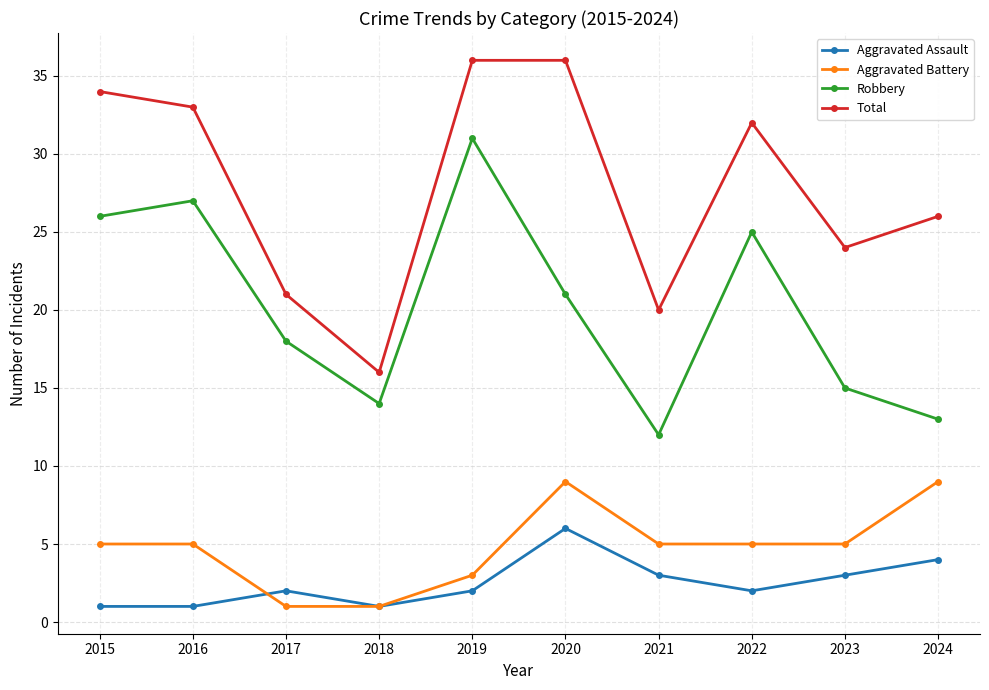

Reading left to right, list all the values displayed in this chart.

Aggravated Assault: 2015=1	2016=1	2017=2	2018=1	2019=2	2020=6	2021=3	2022=2	2023=3	2024=4
Aggravated Battery: 2015=5	2016=5	2017=1	2018=1	2019=3	2020=9	2021=5	2022=5	2023=5	2024=9
Robbery: 2015=26	2016=27	2017=18	2018=14	2019=31	2020=21	2021=12	2022=25	2023=15	2024=13
Total: 2015=34	2016=33	2017=21	2018=16	2019=36	2020=36	2021=20	2022=32	2023=24	2024=26